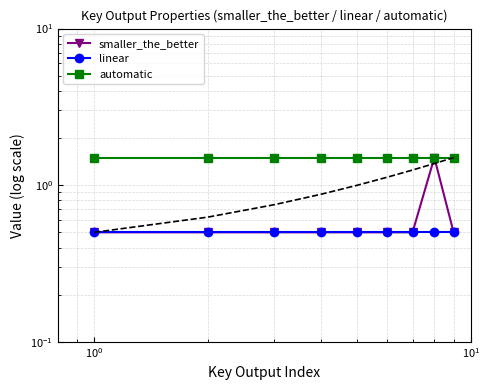

Reading right to left, list all the values displayed in this chart.

smaller_the_better: 0.5	1.5	0.5	0.5	0.5	0.5	0.5	0.5	0.5
linear: 0.5	0.5	0.5	0.5	0.5	0.5	0.5	0.5	0.5
automatic: 1.5	1.5	1.5	1.5	1.5	1.5	1.5	1.5	1.5